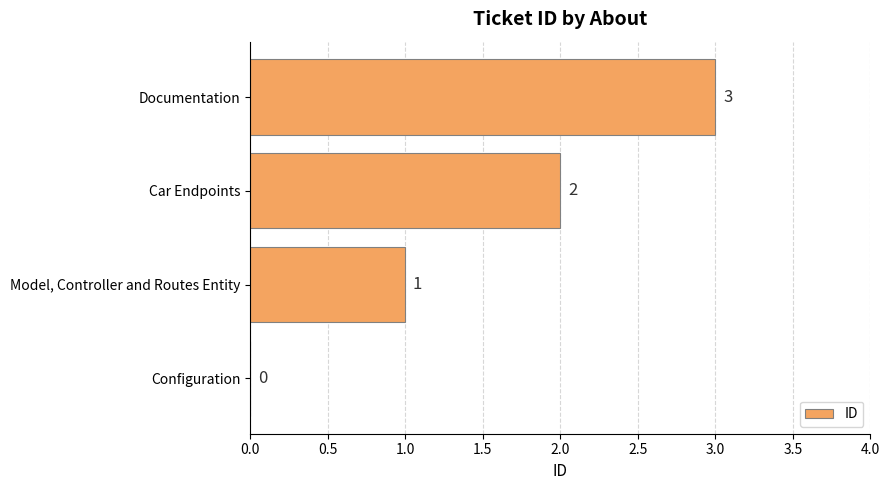

True or false: the data shows 2 at Configuration.

False